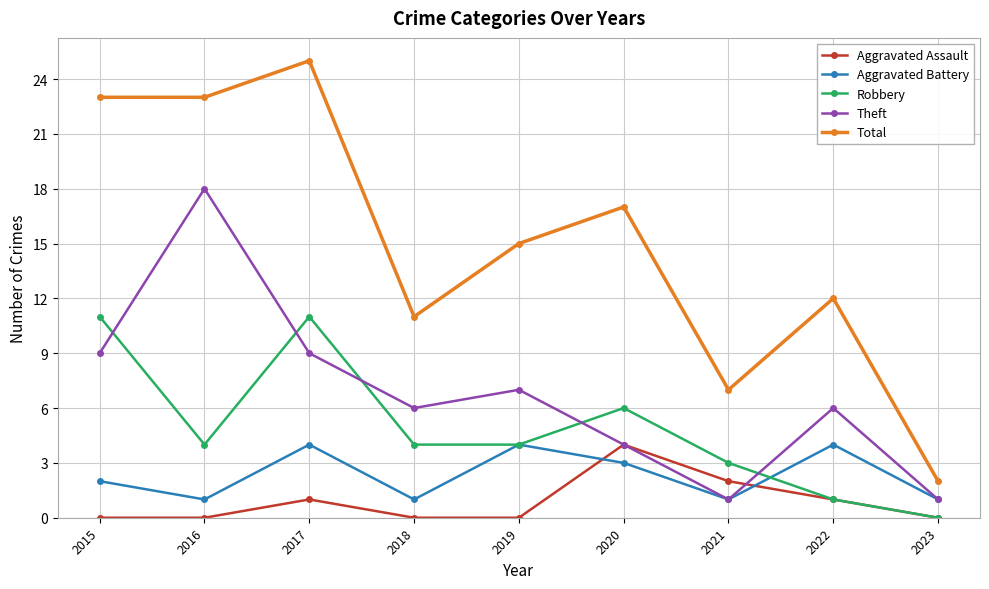

Reading left to right, transcribe all the data shown in this chart.

Aggravated Assault: 0	0	1	0	0	4	2	1	0
Aggravated Battery: 2	1	4	1	4	3	1	4	1
Robbery: 11	4	11	4	4	6	3	1	0
Theft: 9	18	9	6	7	4	1	6	1
Total: 23	23	25	11	15	17	7	12	2